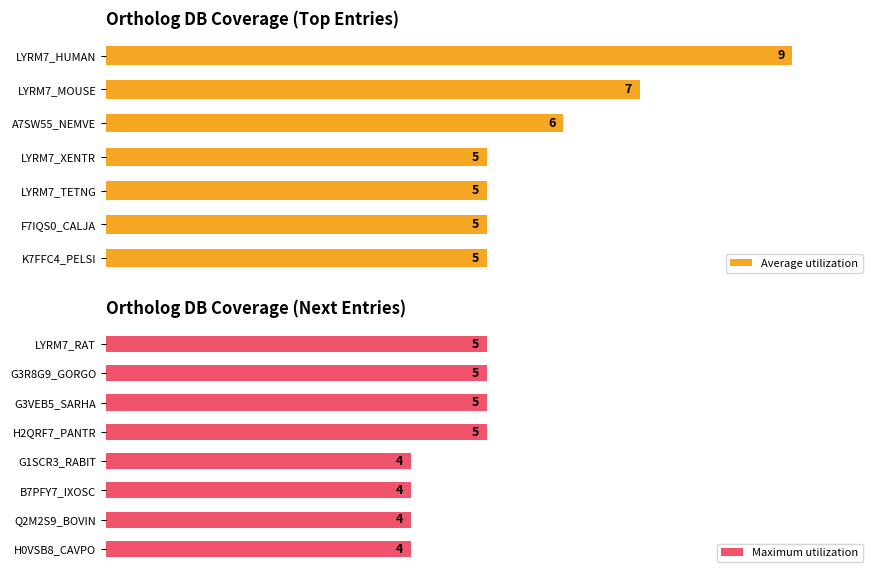

Reading left to right, extract all data points from this chart.

KOr74: LYRM7_HUMAN=9	LYRM7_MOUSE=7	A7SW55_NEMVE=6	LYRM7_XENTR=5	LYRM7_TETNG=5	F7IQS0_CALJA=5	K7FFC4_PELSI=5	LYRM7_RAT=5	G3R8G9_GORGO=5	G3VEB5_SARHA=5	H2QRF7_PANTR=5	G1SCR3_RABIT=4	B7PFY7_IXOSC=4	Q2M2S9_BOVIN=4	H0VSB8_CAVPO=4
Db_count: LYRM7_HUMAN=9	LYRM7_MOUSE=7	A7SW55_NEMVE=6	LYRM7_XENTR=5	LYRM7_TETNG=5	F7IQS0_CALJA=5	K7FFC4_PELSI=5	LYRM7_RAT=5	G3R8G9_GORGO=5	G3VEB5_SARHA=5	H2QRF7_PANTR=5	G1SCR3_RABIT=4	B7PFY7_IXOSC=4	Q2M2S9_BOVIN=4	H0VSB8_CAVPO=4